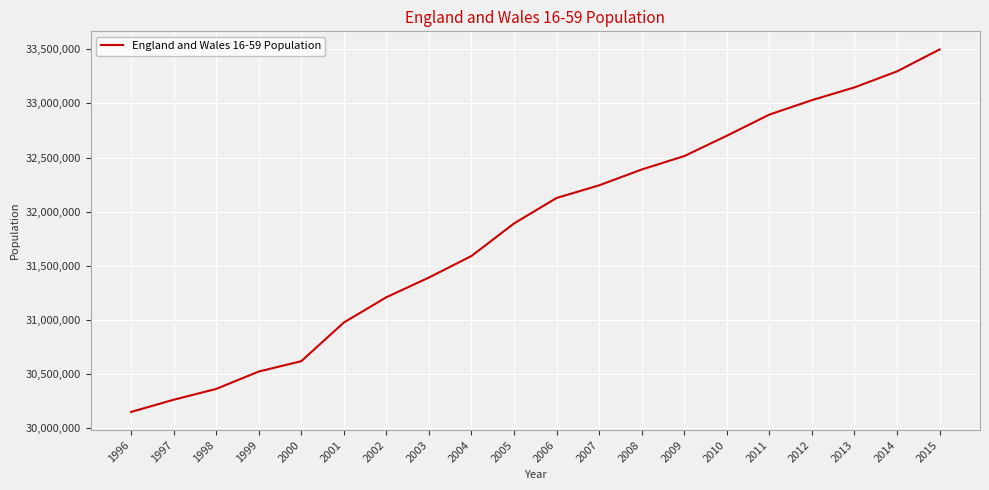

Which has a higher value, 2003 or 2007?

2007